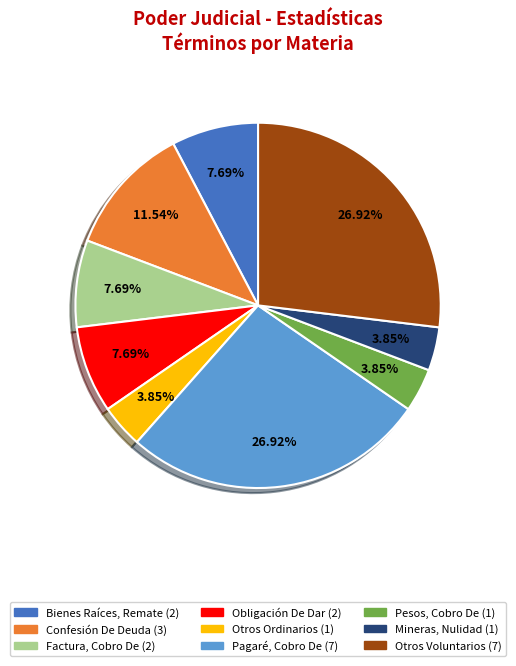

How many slices are in this pie chart?

9